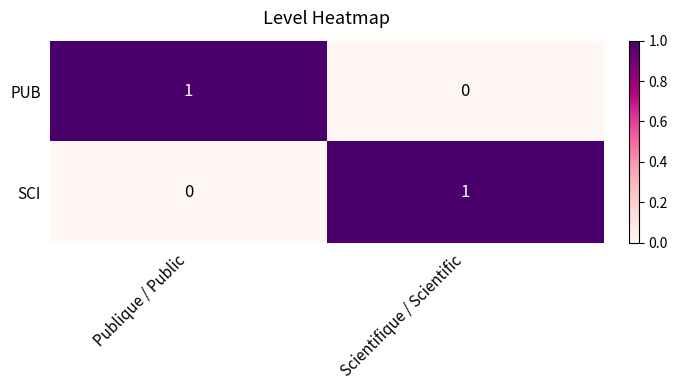

What is the total value across all series at Publique / Public?

1